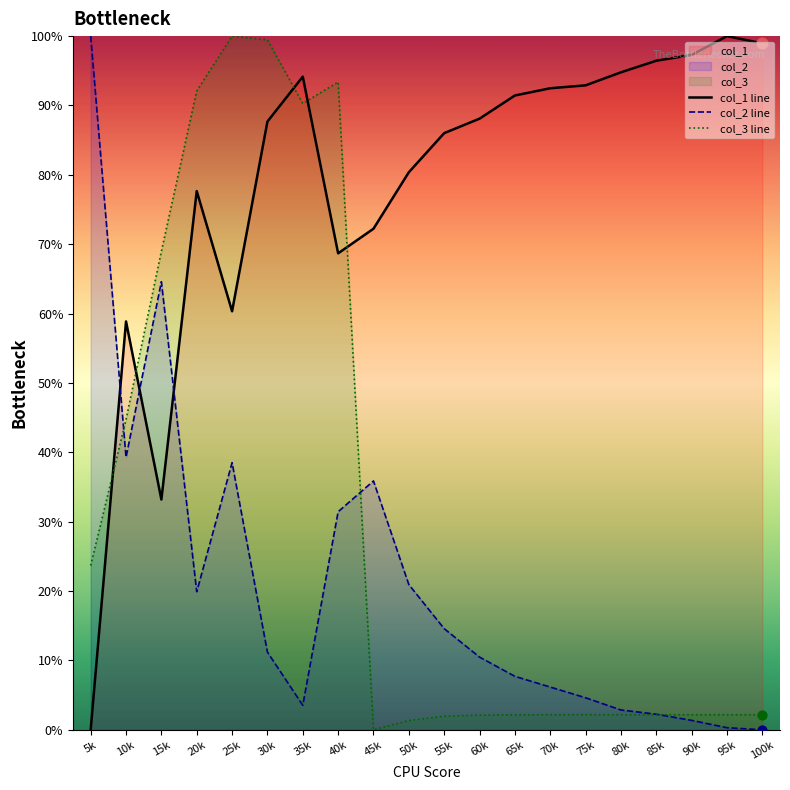

What is the total value across all series at 95k?

102.5